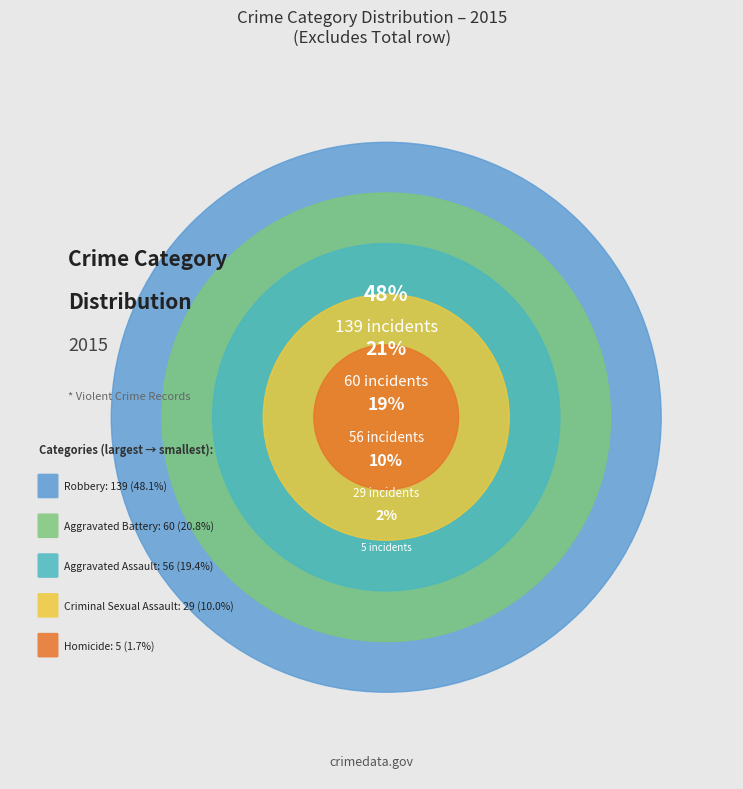

How many slices are in this pie chart?

5